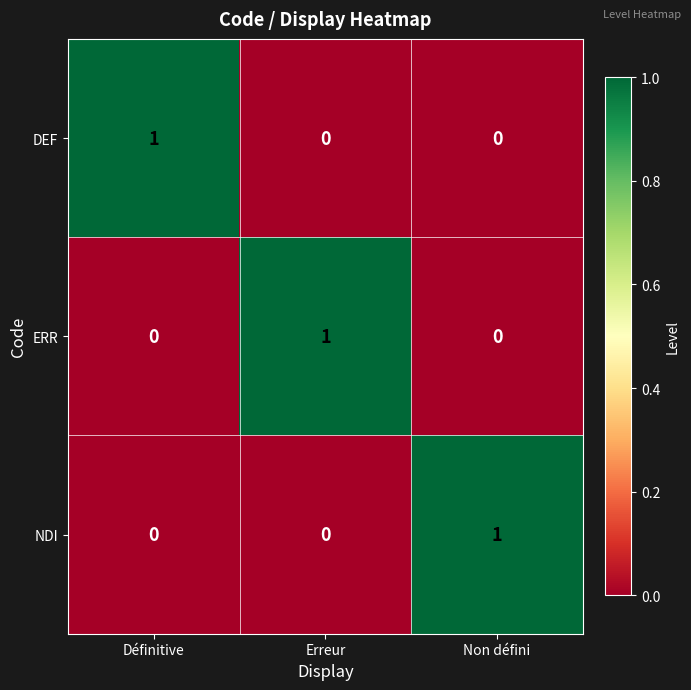

At how many categories does at least one series exceed 0?

3